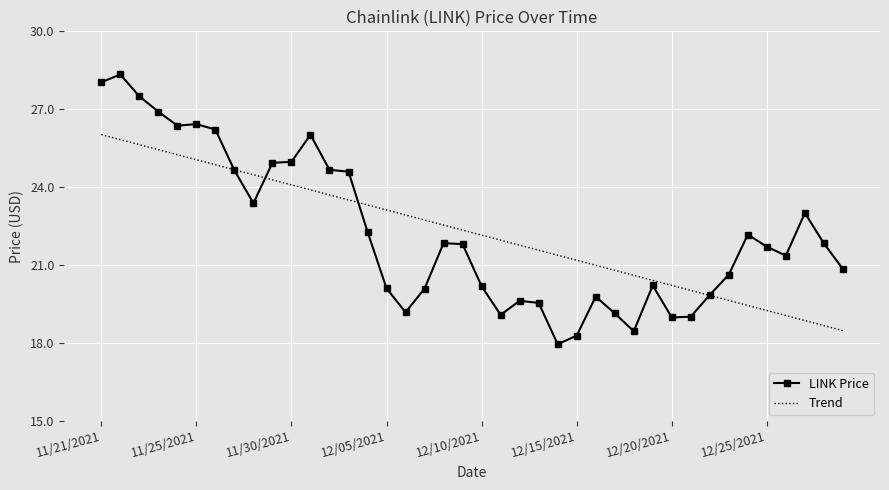

Which series has the widest spread of values?

LINK Price